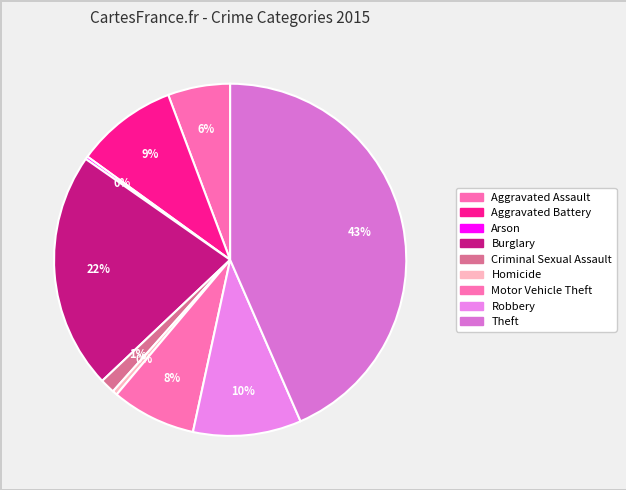

Which slice is the smallest?

Arson